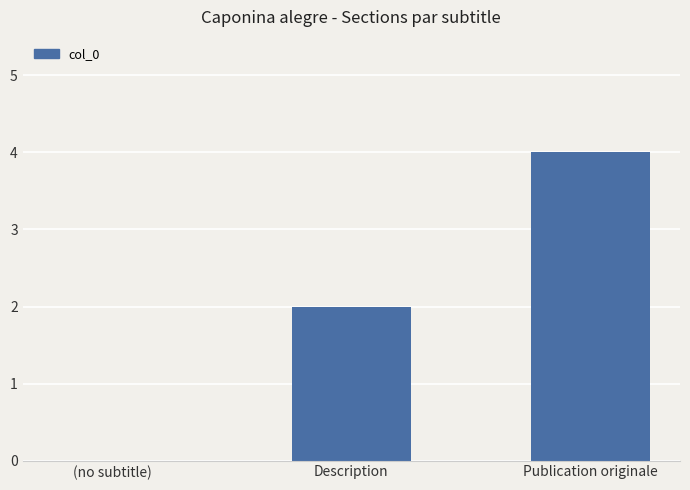

What is the difference between the values at (no subtitle) and Publication originale?

4